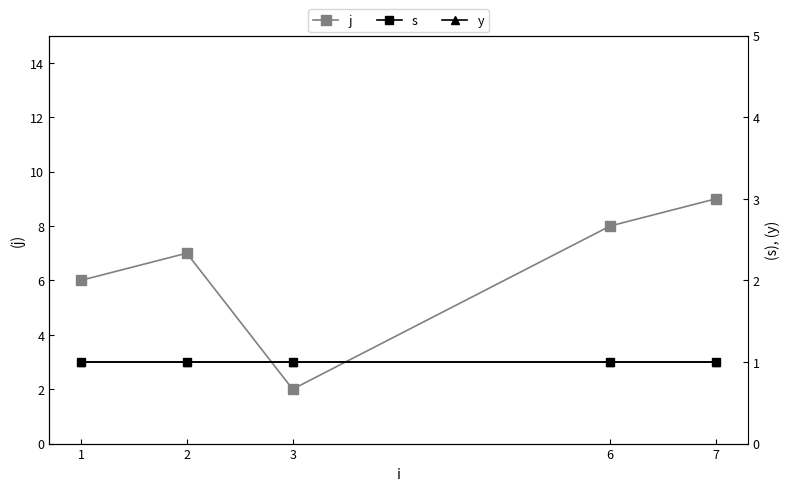

Count the j values in the range 6 to 8.

3